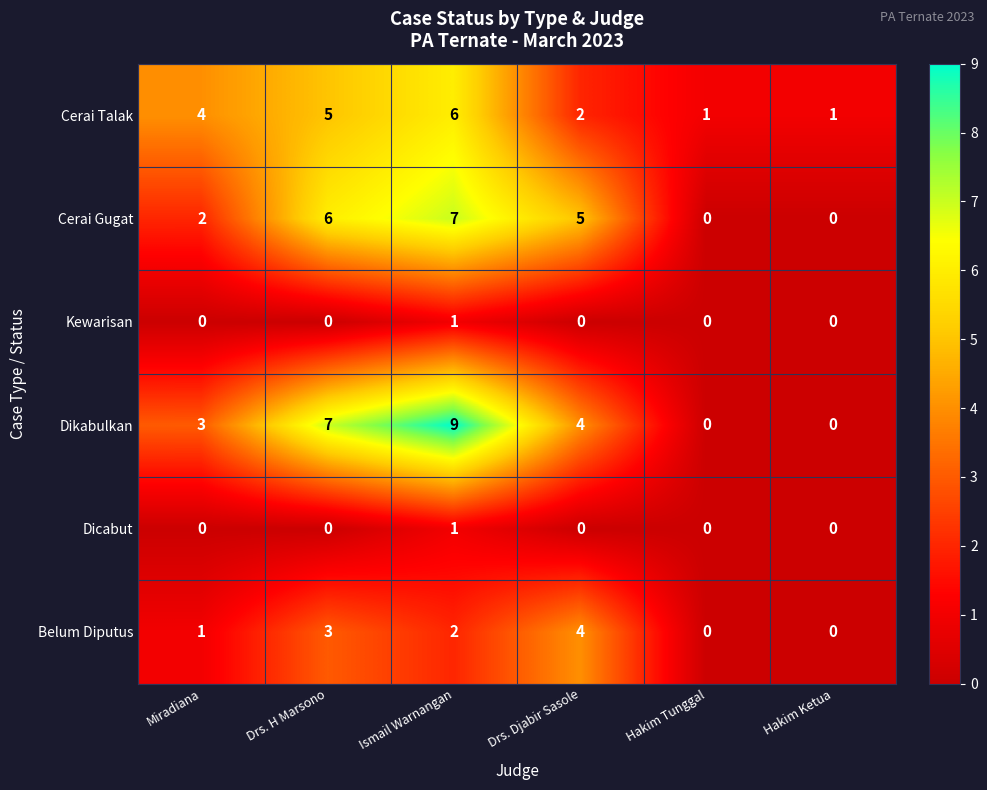

What is the spread (max minus min) of values at Miradiana?

4